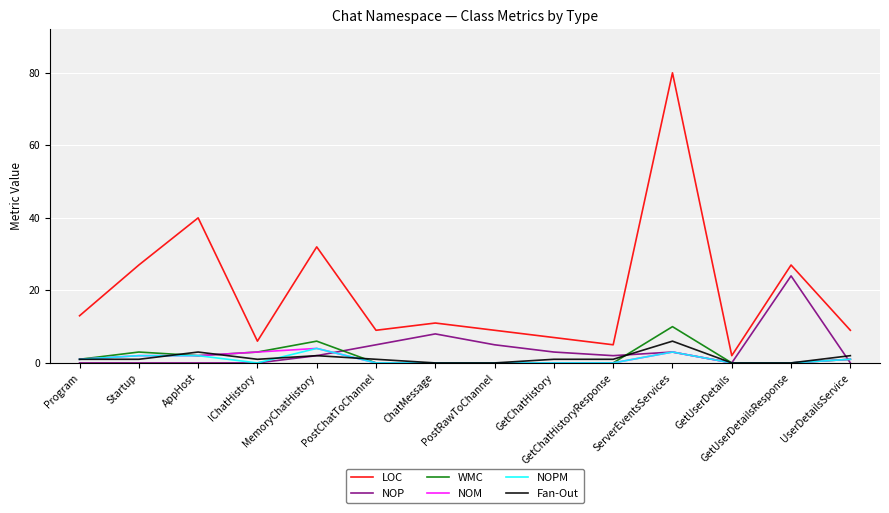

True or false: LOC has more than 1 points higher than both neighbors.

True